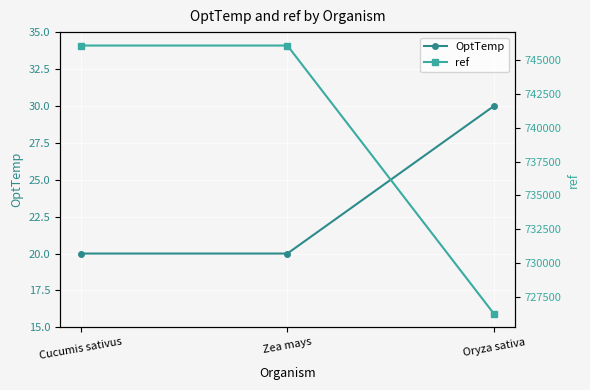

What is the difference between the OptTemp values at Zea mays and Oryza sativa?

10